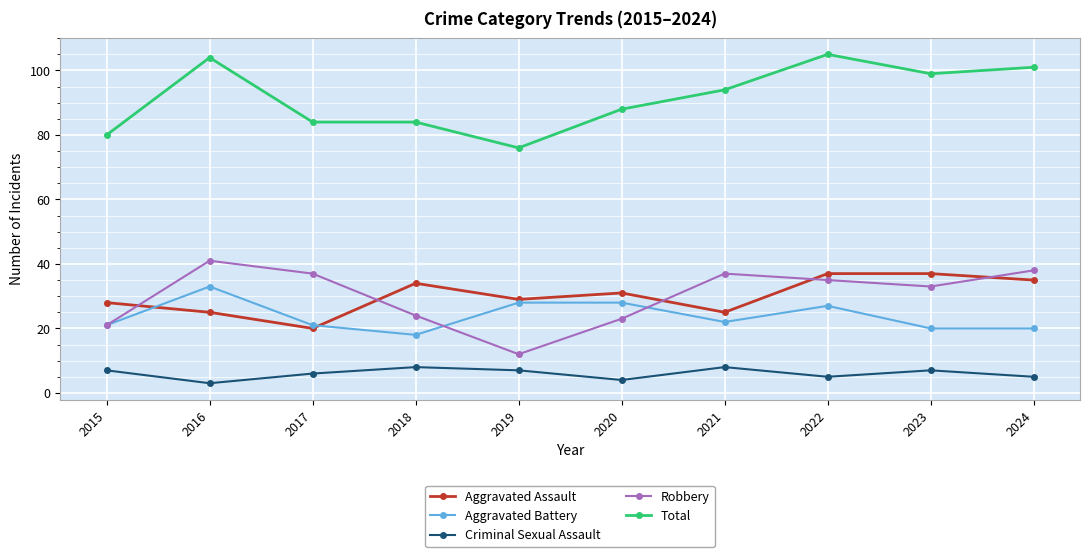

Reading left to right, extract all data points from this chart.

Aggravated Assault: 2015=28	2016=25	2017=20	2018=34	2019=29	2020=31	2021=25	2022=37	2023=37	2024=35
Aggravated Battery: 2015=21	2016=33	2017=21	2018=18	2019=28	2020=28	2021=22	2022=27	2023=20	2024=20
Criminal Sexual Assault: 2015=7	2016=3	2017=6	2018=8	2019=7	2020=4	2021=8	2022=5	2023=7	2024=5
Robbery: 2015=21	2016=41	2017=37	2018=24	2019=12	2020=23	2021=37	2022=35	2023=33	2024=38
Total: 2015=80	2016=104	2017=84	2018=84	2019=76	2020=88	2021=94	2022=105	2023=99	2024=101